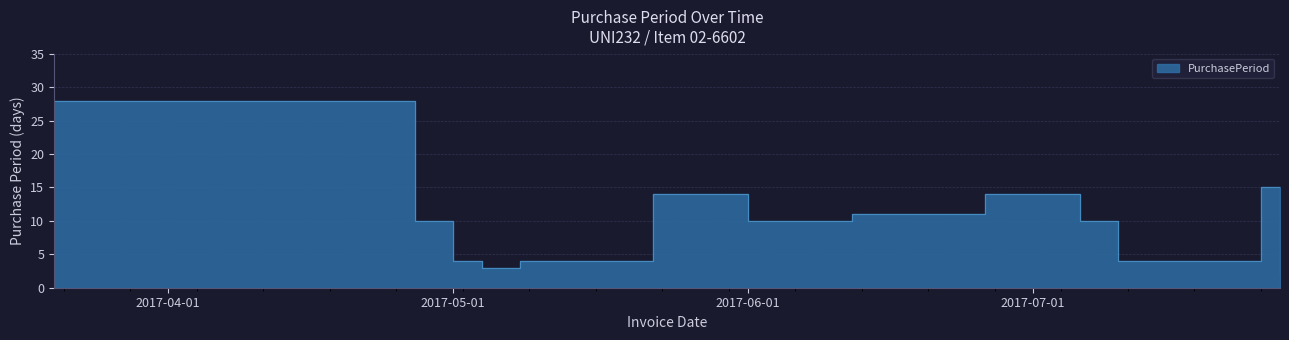

What is the maximum value shown in the chart?

28